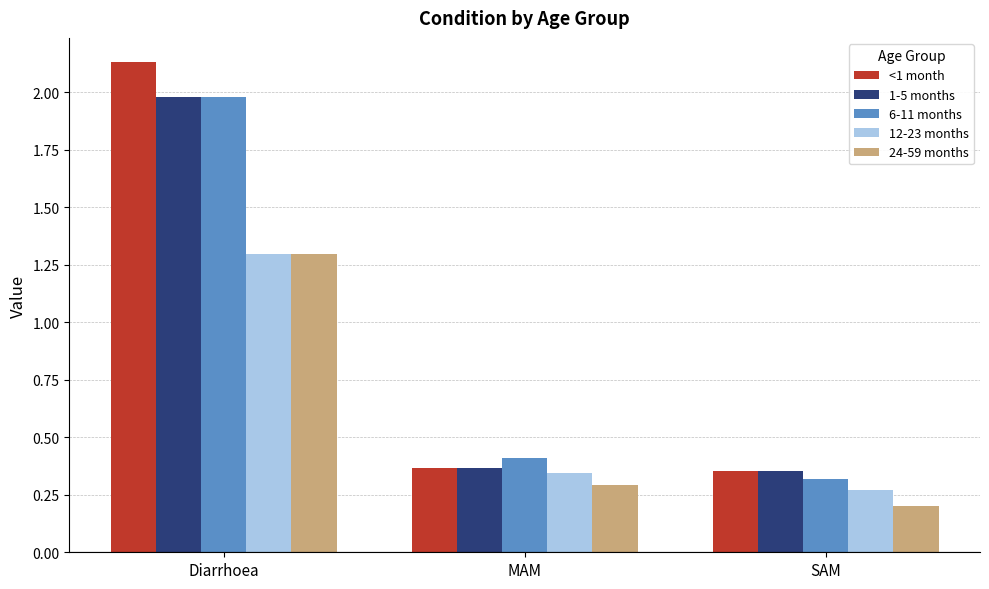

List the labels in order of 12-23 months value, smallest first.

SAM, MAM, Diarrhoea